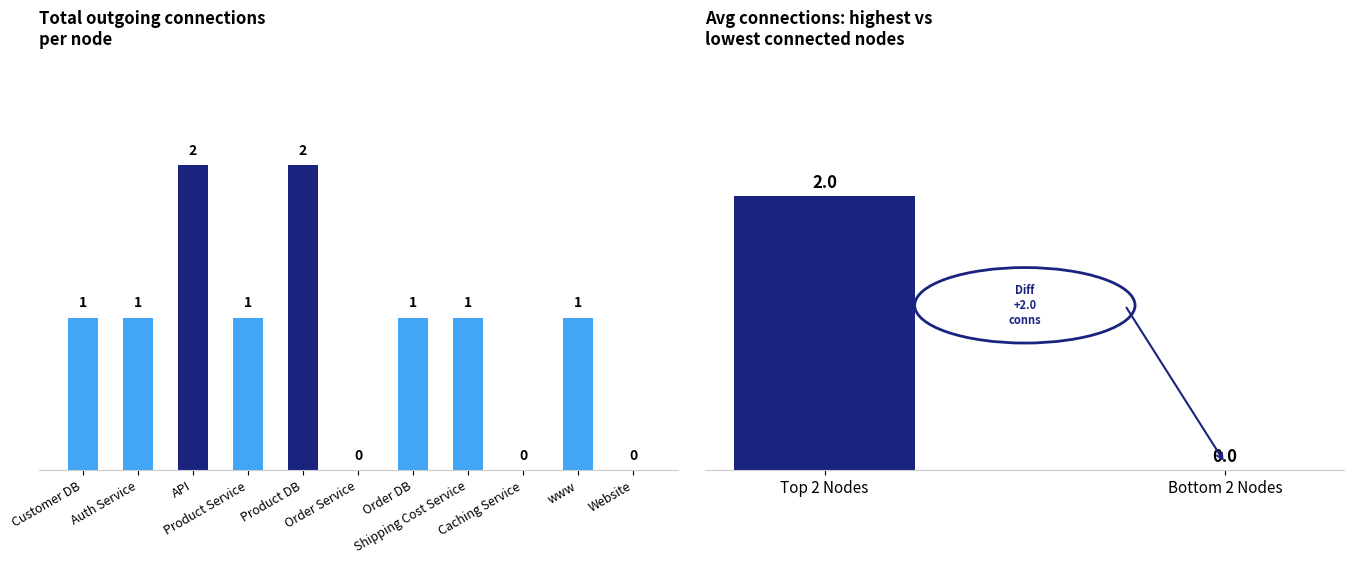

What is the greatest value displayed?

2